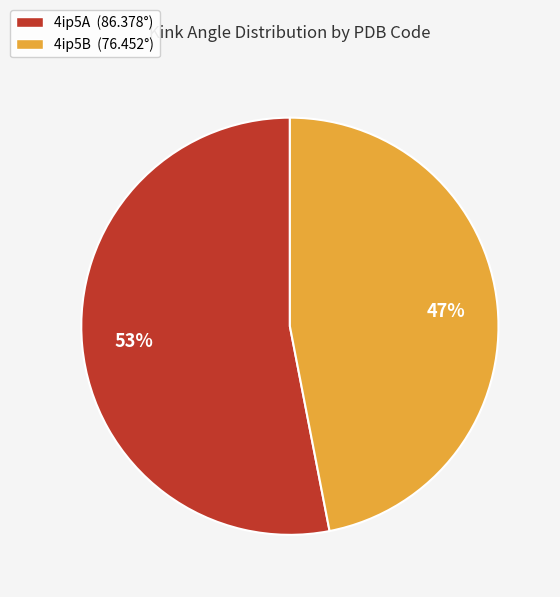

To the nearest percent, what percentage of the pie is 4ip5A?

53%